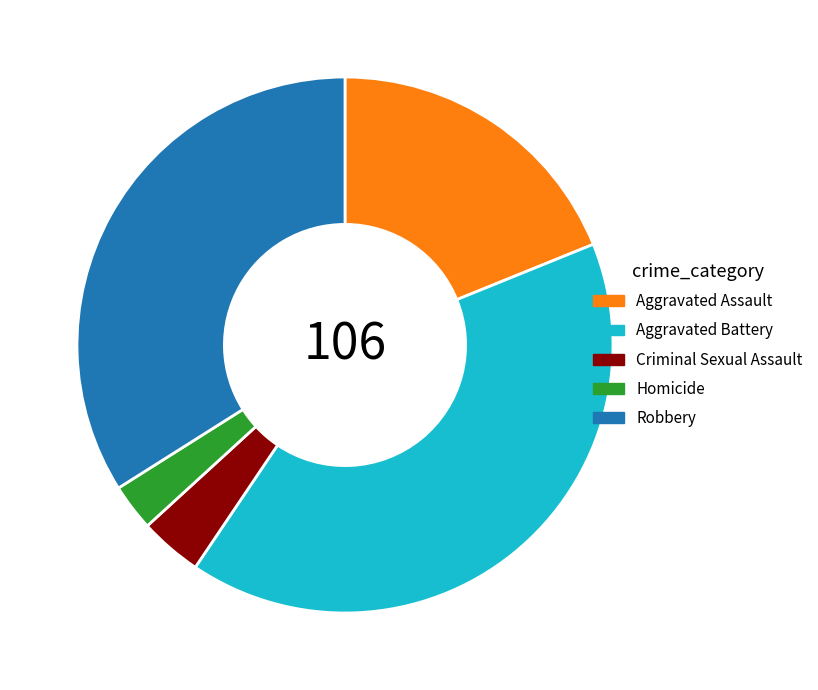

How many slices are in this pie chart?

5